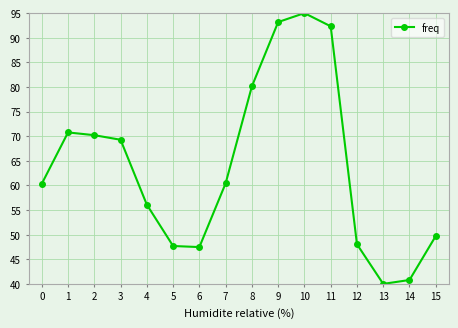

Which category has the highest value across all series?

10